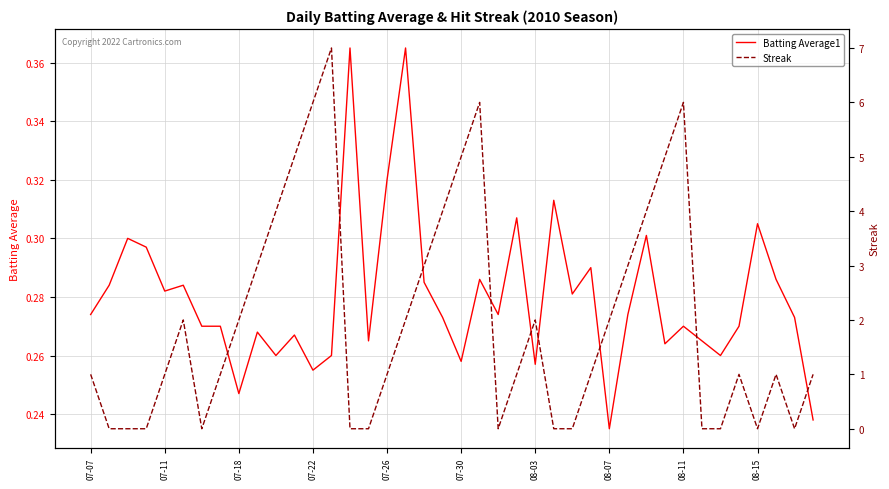

How many series are shown in this chart?

2